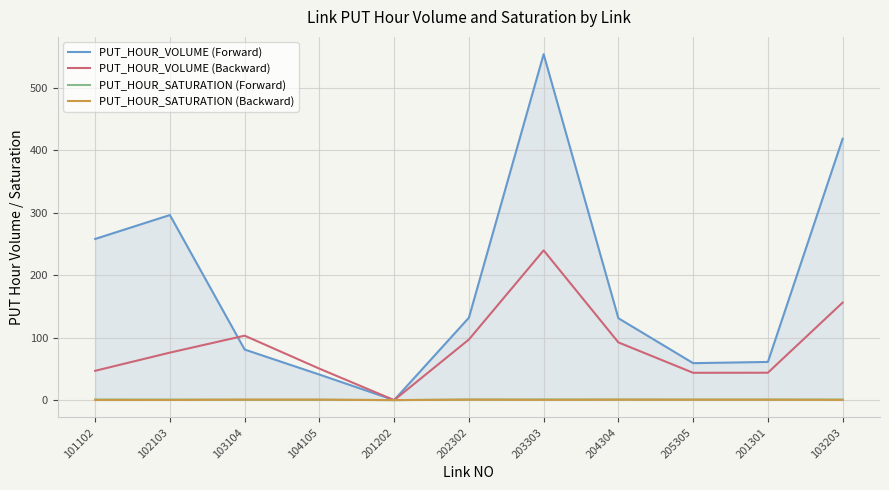

Which series has the widest spread of values?

PUT_HOUR_VOLUME (Forward)